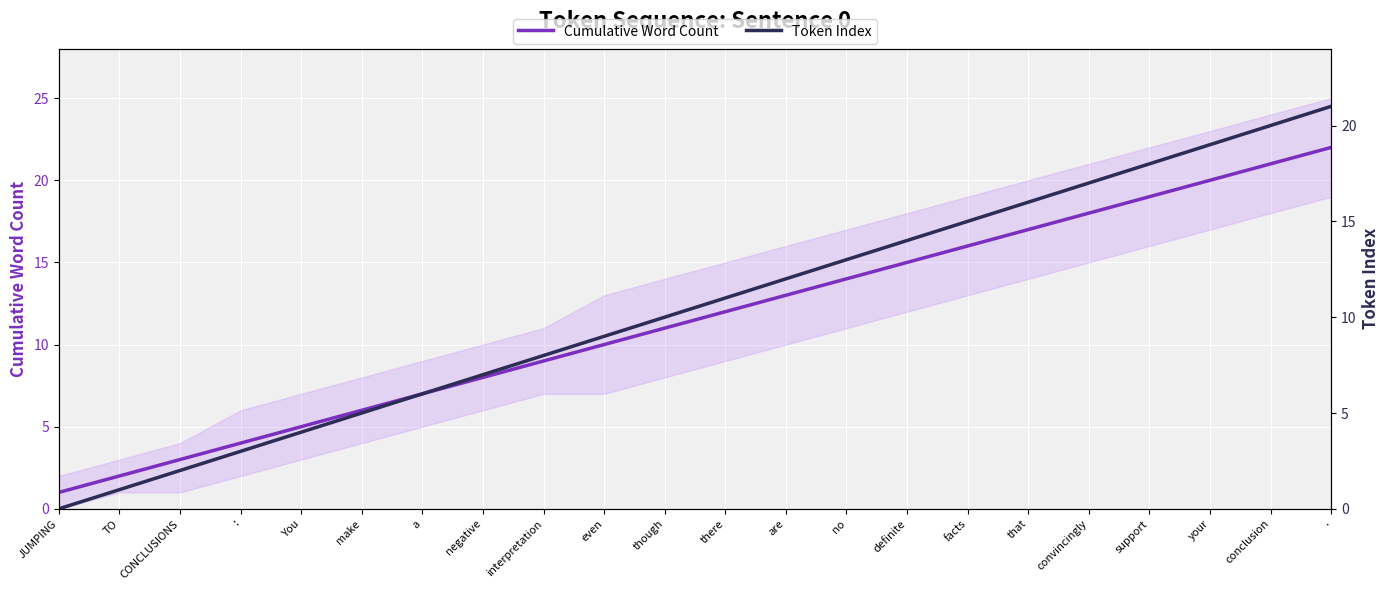

Reading right to left, list all the values displayed in this chart.

Cumulative Word Count: .=22	conclusion=21	your=20	support=19	convincingly=18	that=17	facts=16	definite=15	no=14	are=13	there=12	though=11	even=10	interpretation=9	negative=8	a=7	make=6	You=5	:=4	CONCLUSIONS=3	TO=2	JUMPING=1
Token Index: .=21	conclusion=20	your=19	support=18	convincingly=17	that=16	facts=15	definite=14	no=13	are=12	there=11	though=10	even=9	interpretation=8	negative=7	a=6	make=5	You=4	:=3	CONCLUSIONS=2	TO=1	JUMPING=0